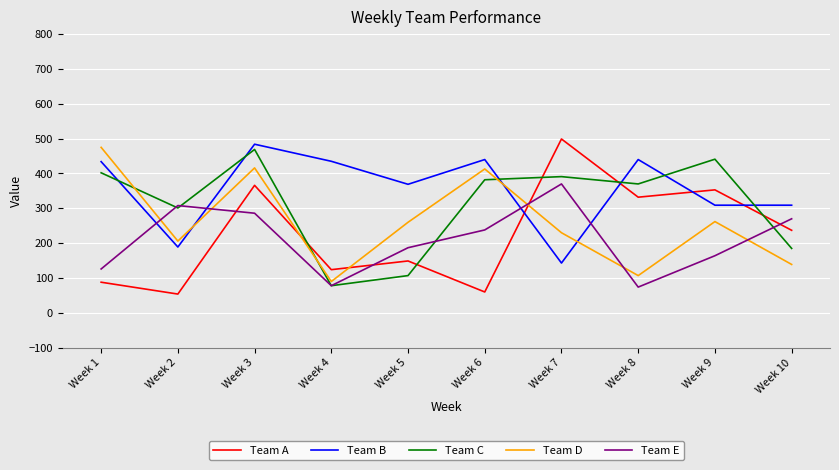

How many times do Team C and Team D cross each other?

3